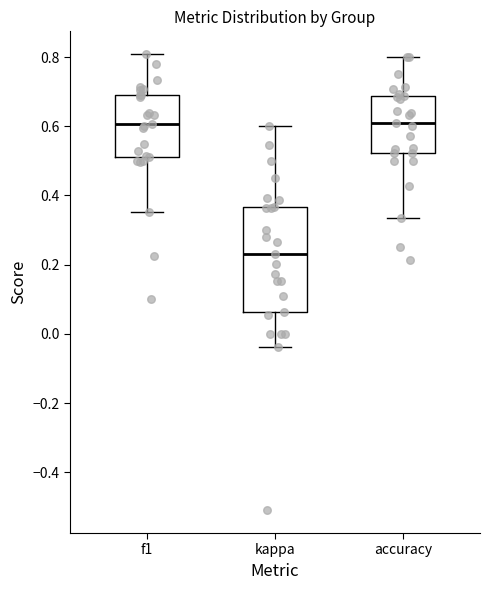

Where is the lower edge of the box for f1 on the y-axis? The values are not printed on the chart, so give them approximately, as read against the axis.

0.52